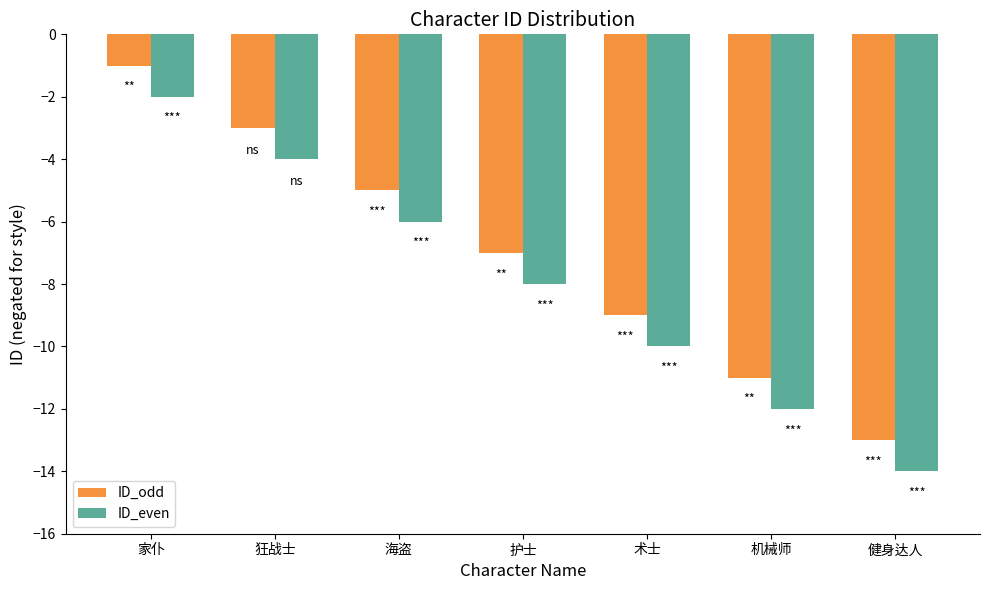

How many data points in ID_even are above -8?

3